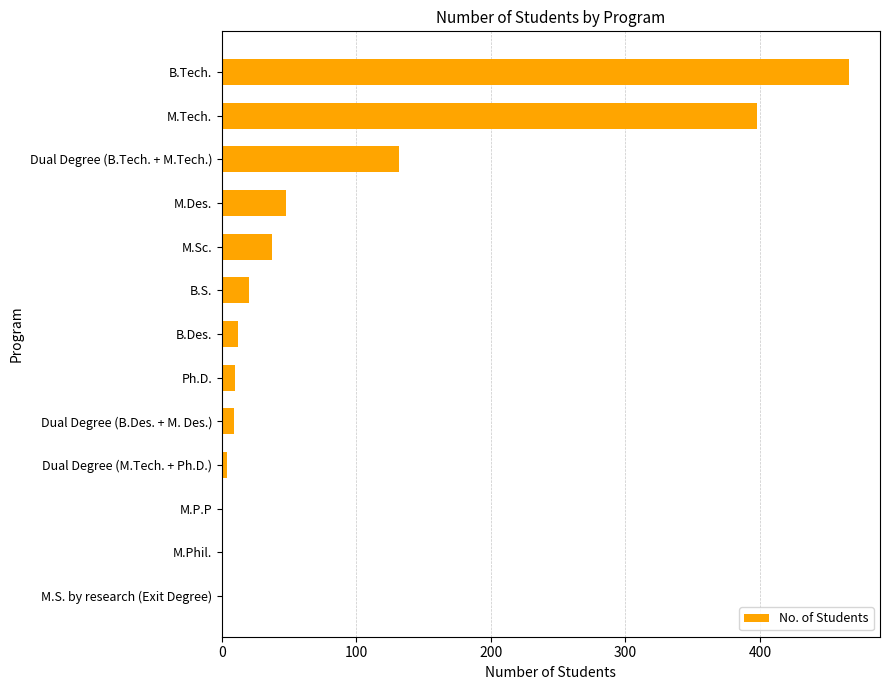

Where is the data nearest to the value 233?

Dual Degree (B.Tech. + M.Tech.)